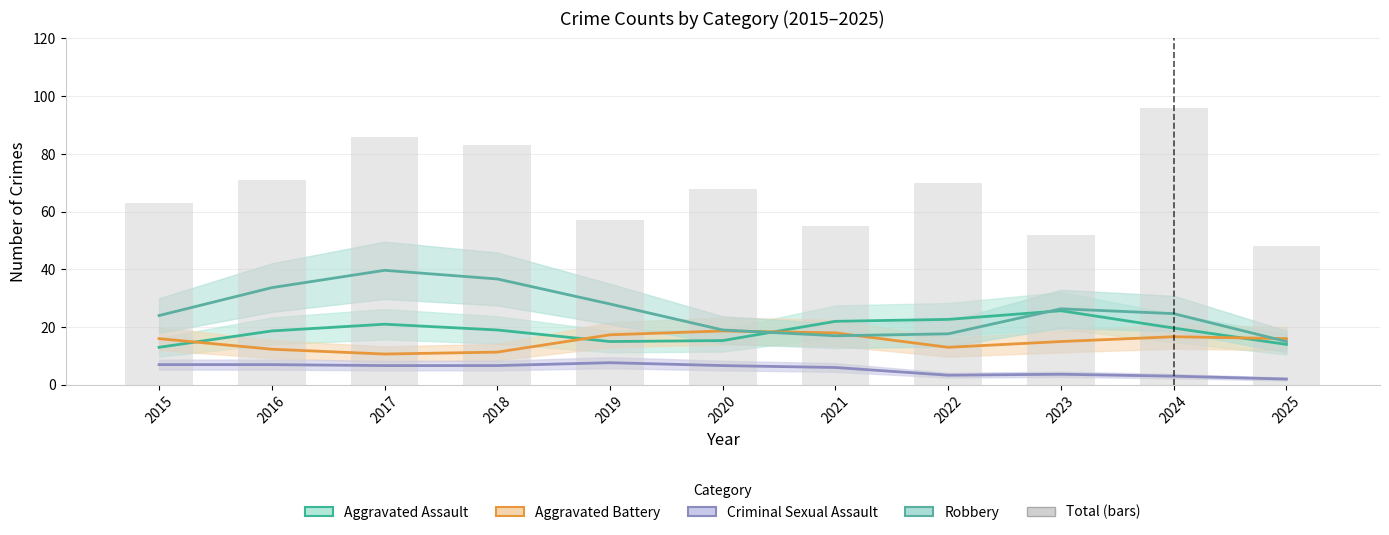

True or false: the data shows 71 at 2016.

True